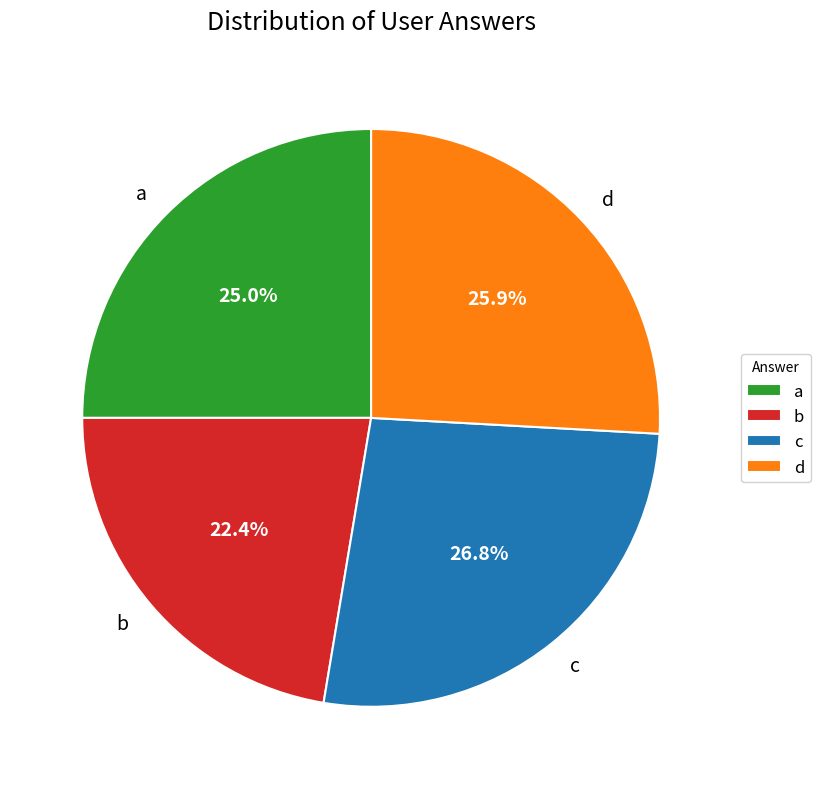

How many slices are in this pie chart?

4